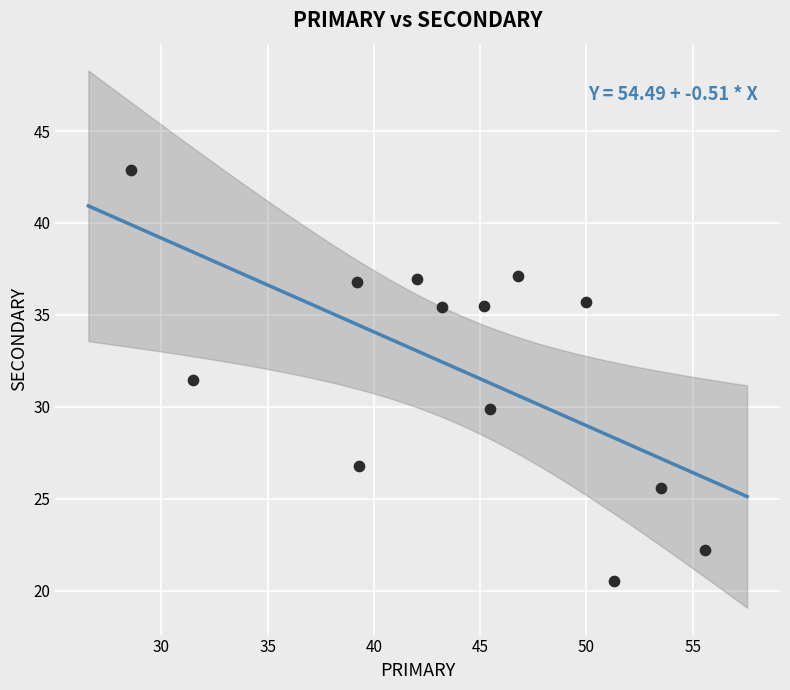

What is the range of X values (max minus min)?

27.0